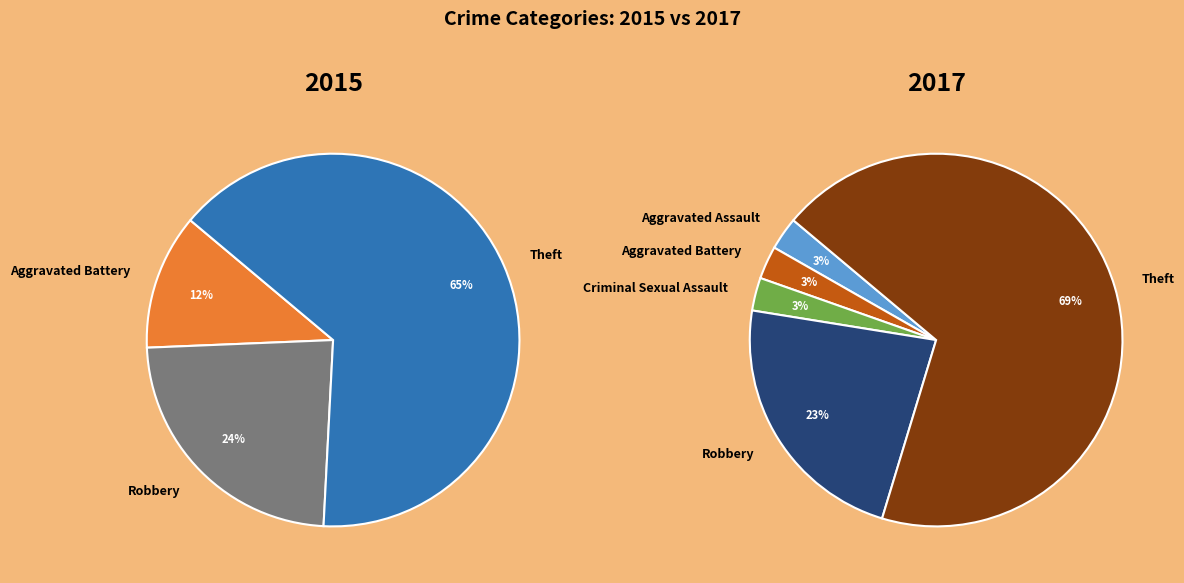

What percentage do Aggravated Assault and Criminal Sexual Assault together represent?

5.7%